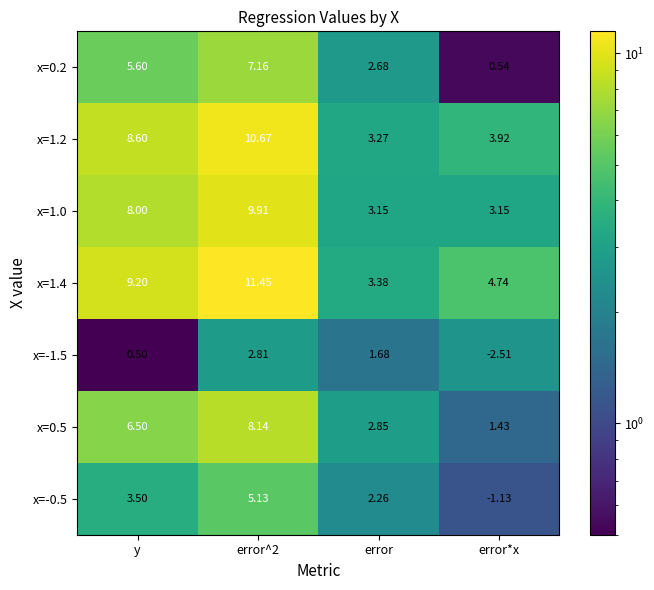

At which category is the sum across all series the highest?

error^2